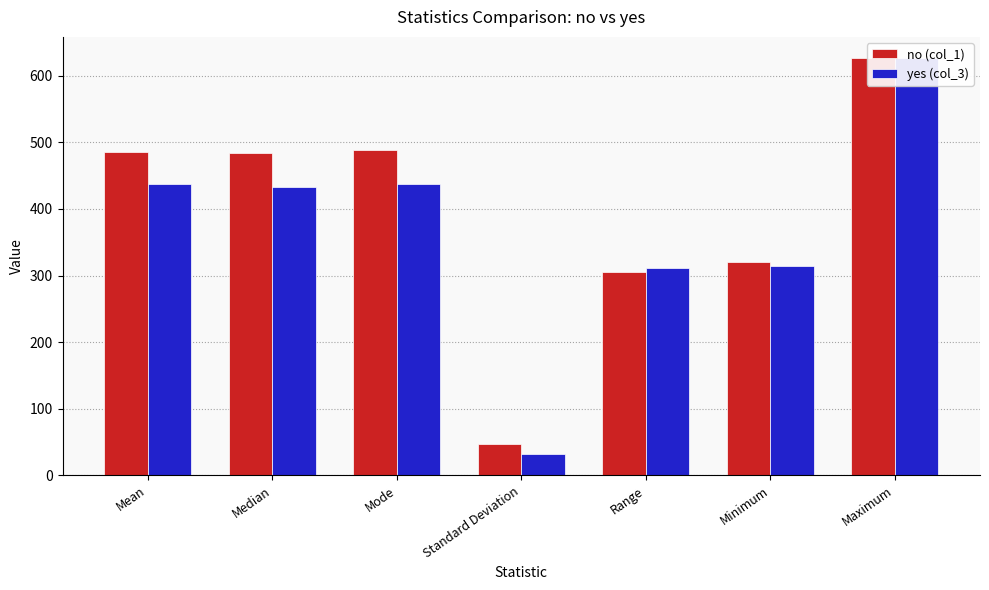

Does the chart contain any negative values?

No